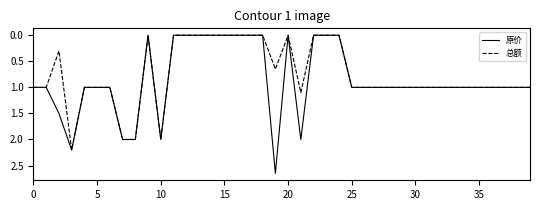

Which series has the widest spread of values?

原价